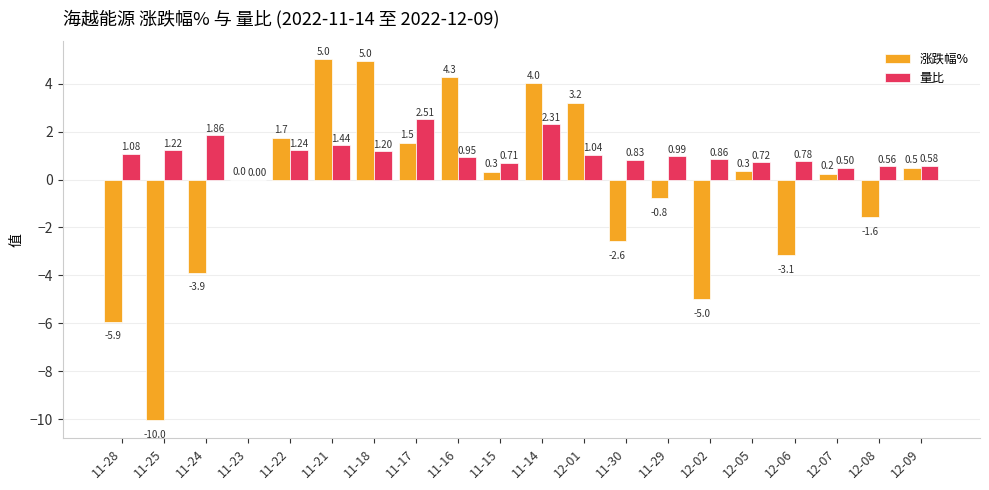

How many groups of bars are there?

20